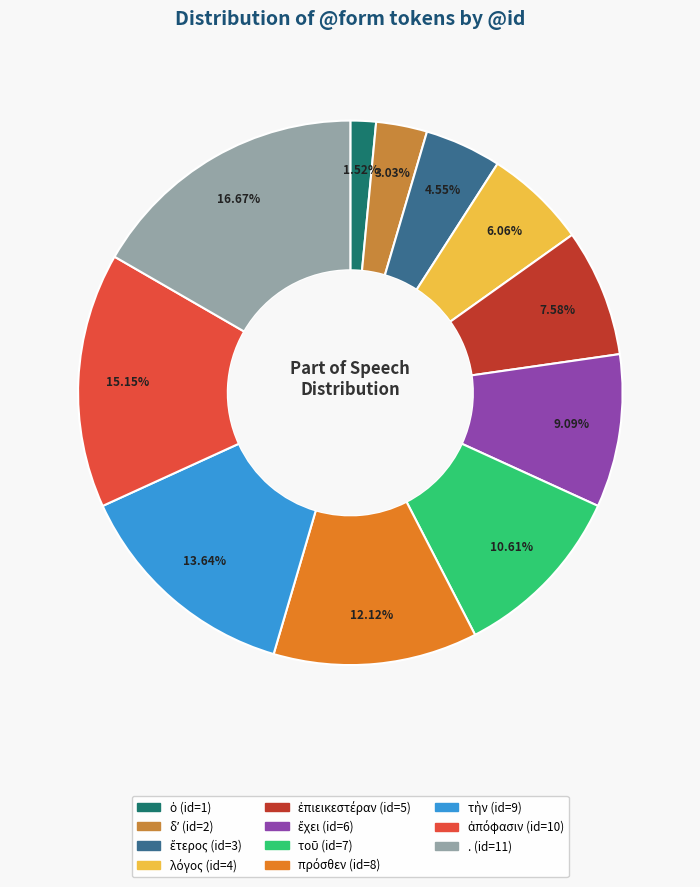

How many segments does this pie chart have?

11